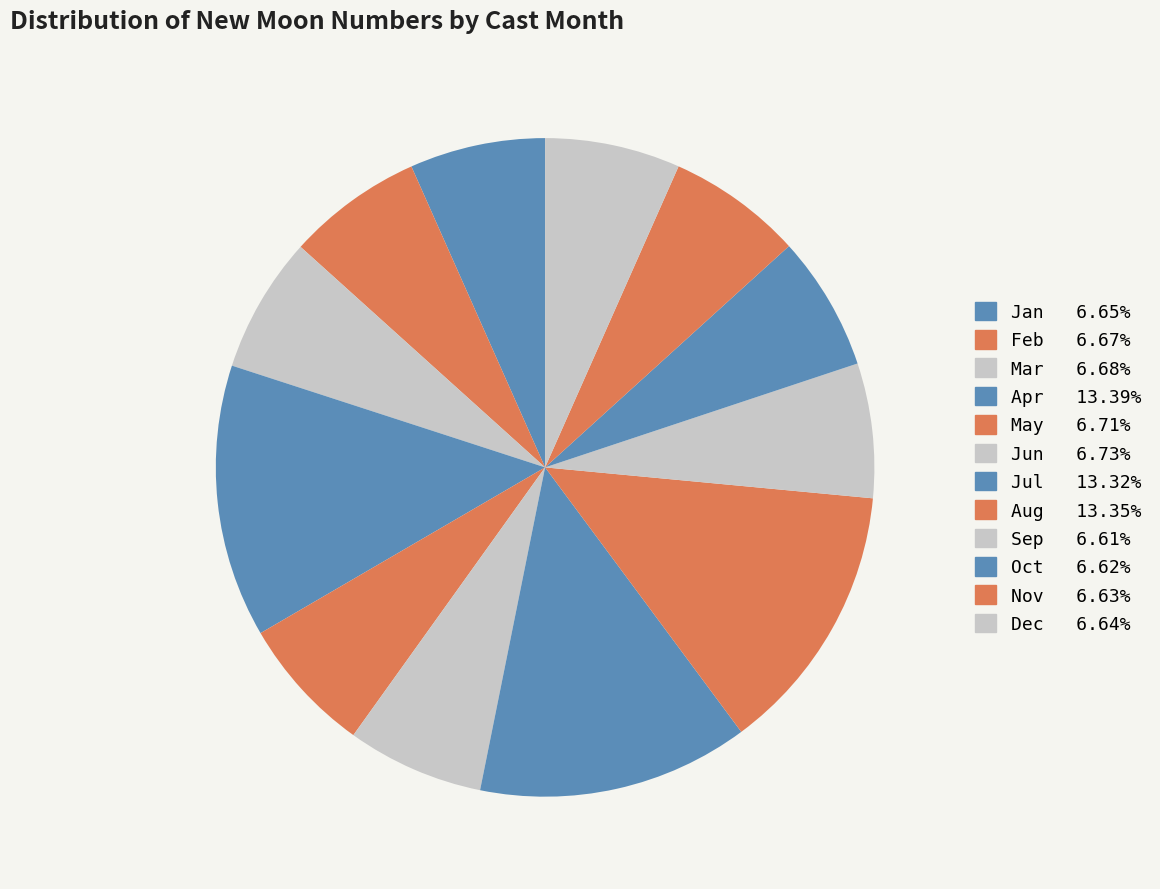

Is there a majority slice in this chart?

No